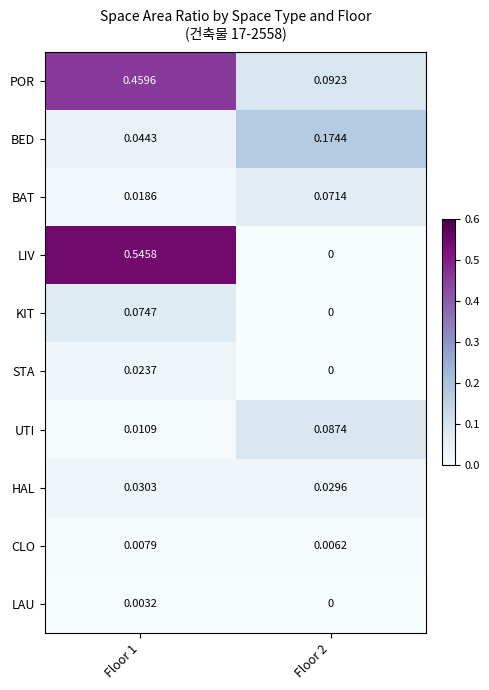

Rank the series at Floor 1 from highest to lowest value.

LIV, POR, KIT, BED, HAL, STA, BAT, UTI, CLO, LAU